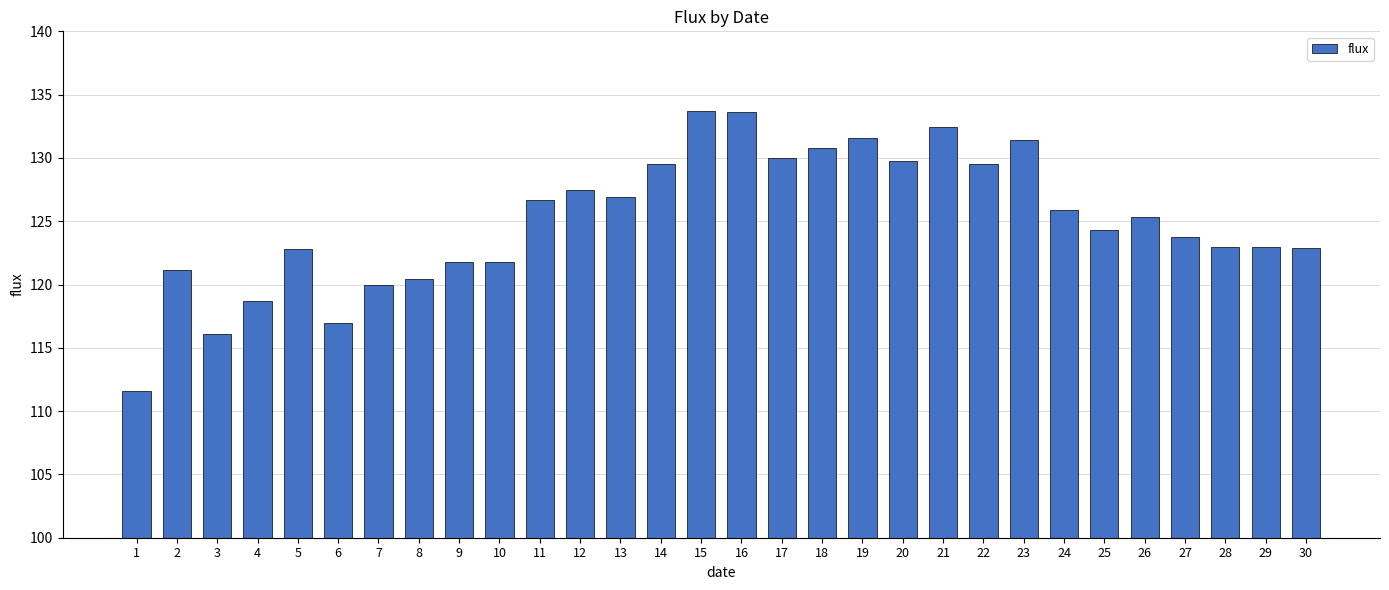

What is the difference between the second highest and minimum values?

22.1